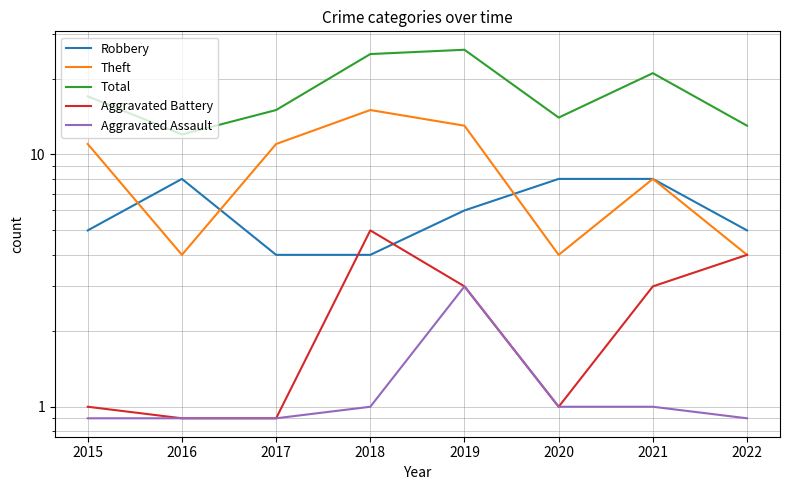

At which label does Total first exceed 17?

2018